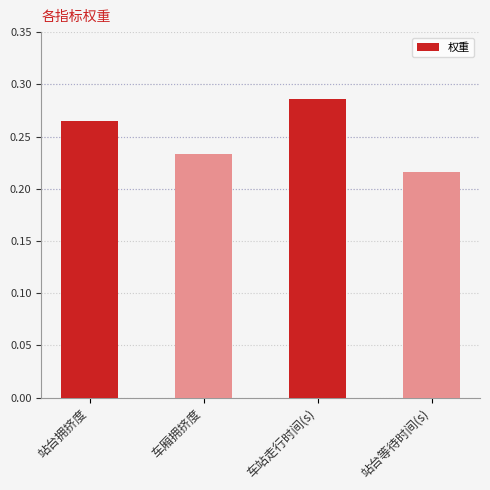

Does the chart contain stacked bars?

No